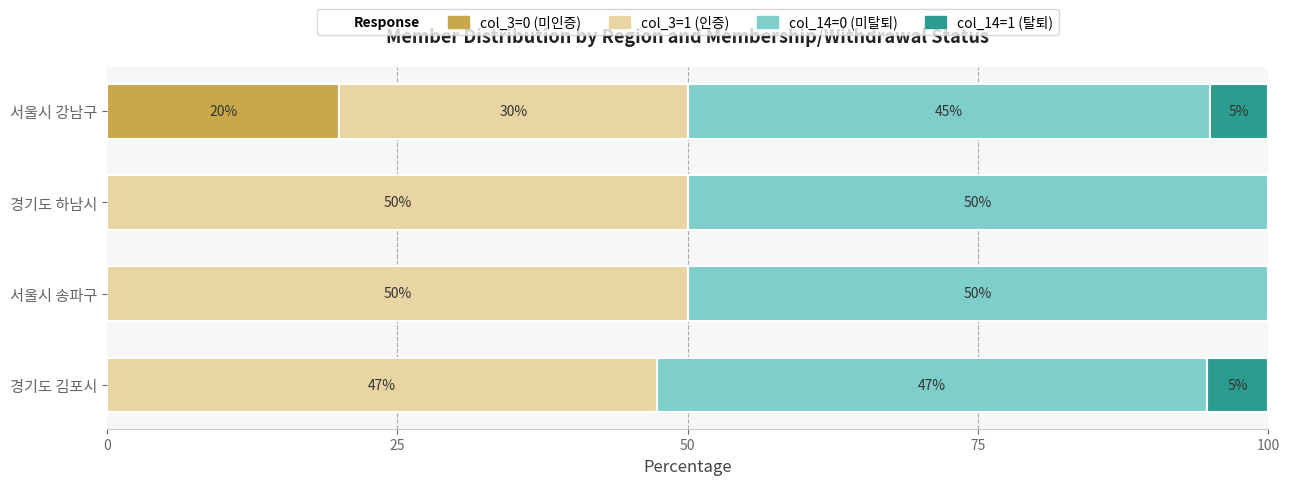

What is the maximum value for col_3=0 (미인증)?

20.0